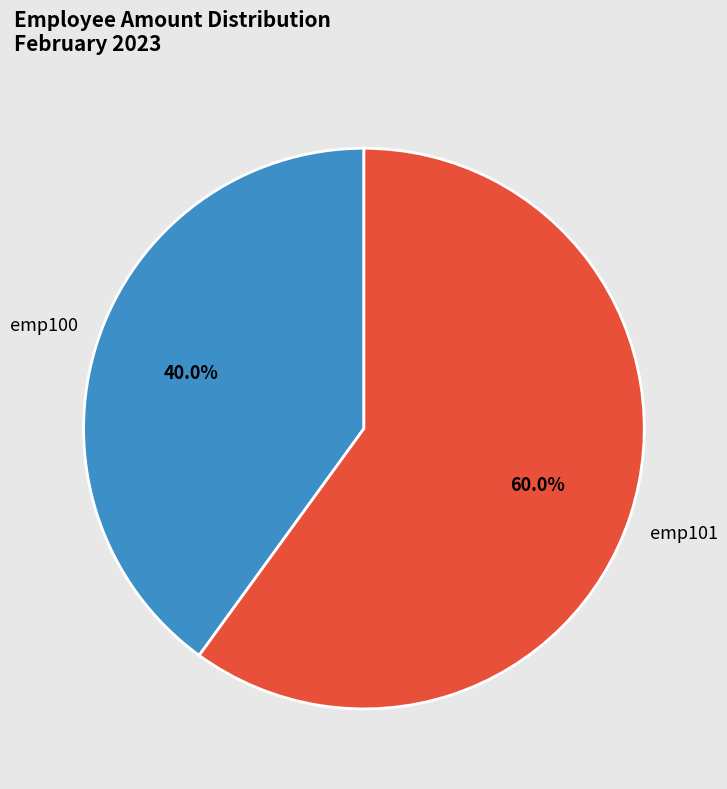

Which has a higher value, emp100 or emp101?

emp101